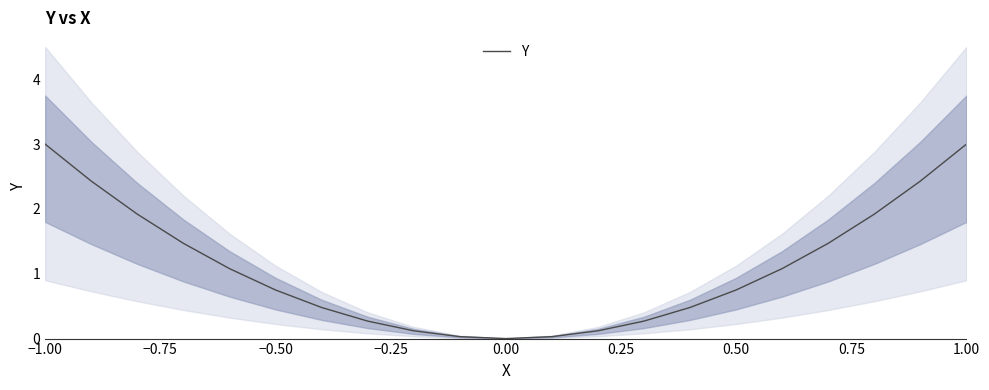

What is the highest value of the Y series?

3.0